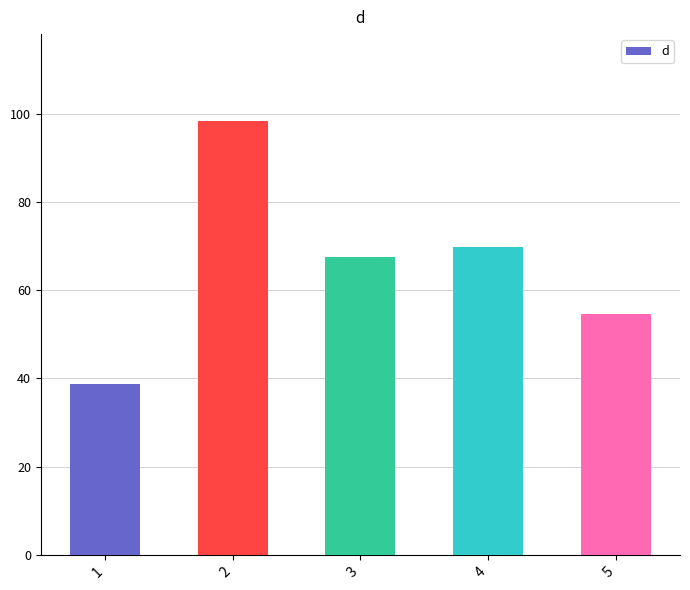

At which category does the chart reach its peak across all series?

2